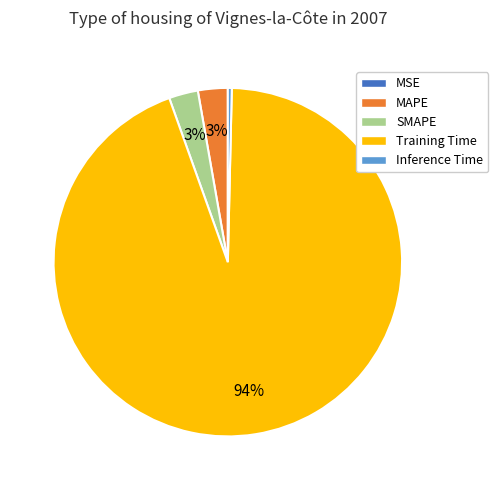

Which slice is the largest?

Training Time